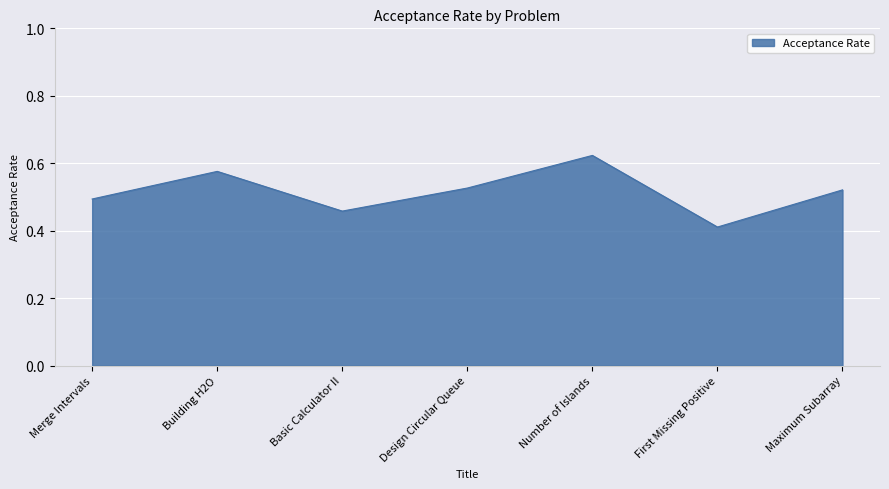

At which category does the chart reach its minimum across all series?

First Missing Positive